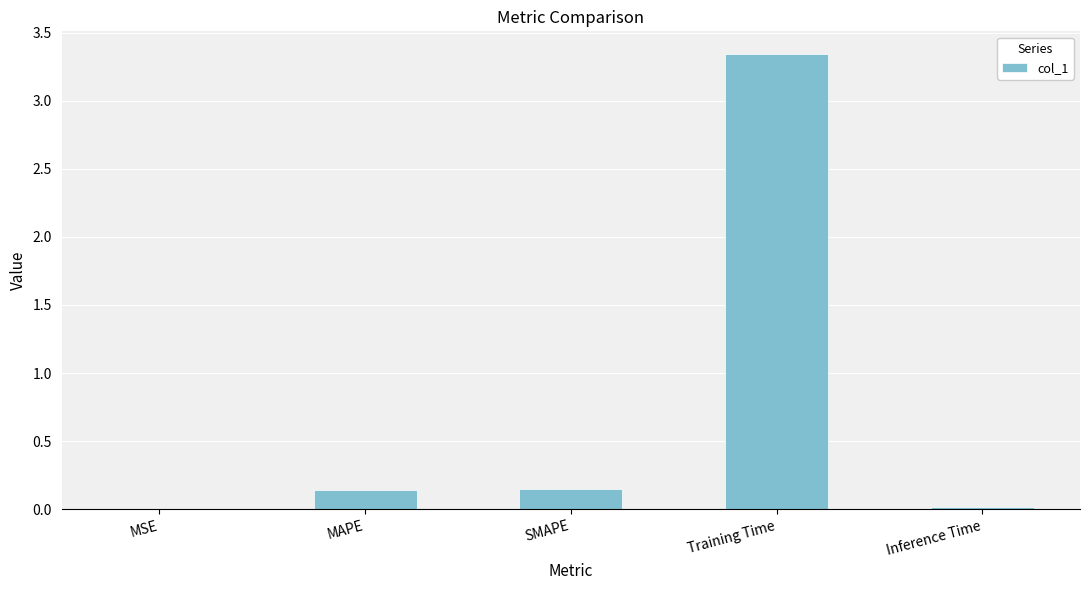

Are the bars grouped side by side (vs. stacked)?

No